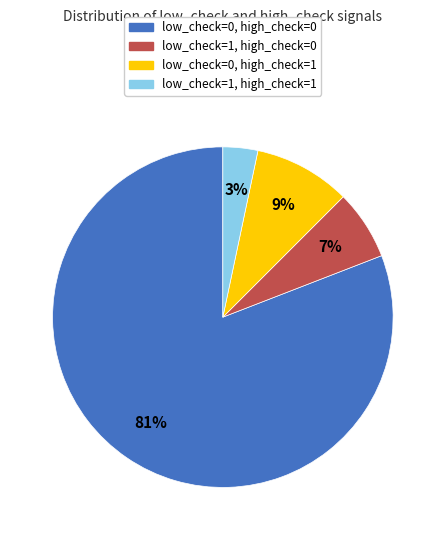

Is the sum of low_check=1, high_check=0 and low_check=0, high_check=1 greater than half?

No